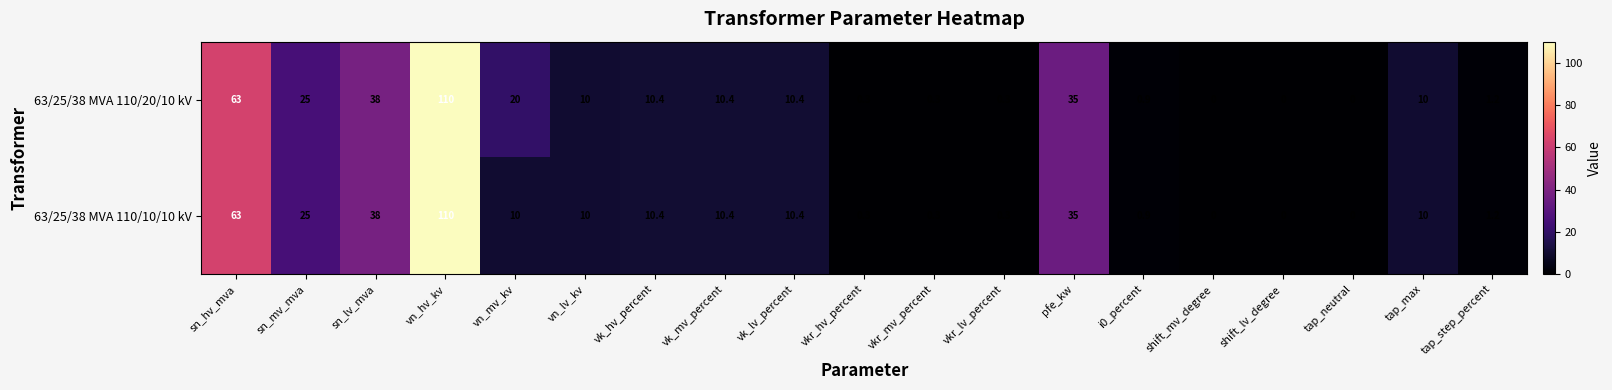

At vn_mv_kv, list the series in order from smallest to largest.

63/25/38 MVA 110/10/10 kV, 63/25/38 MVA 110/20/10 kV